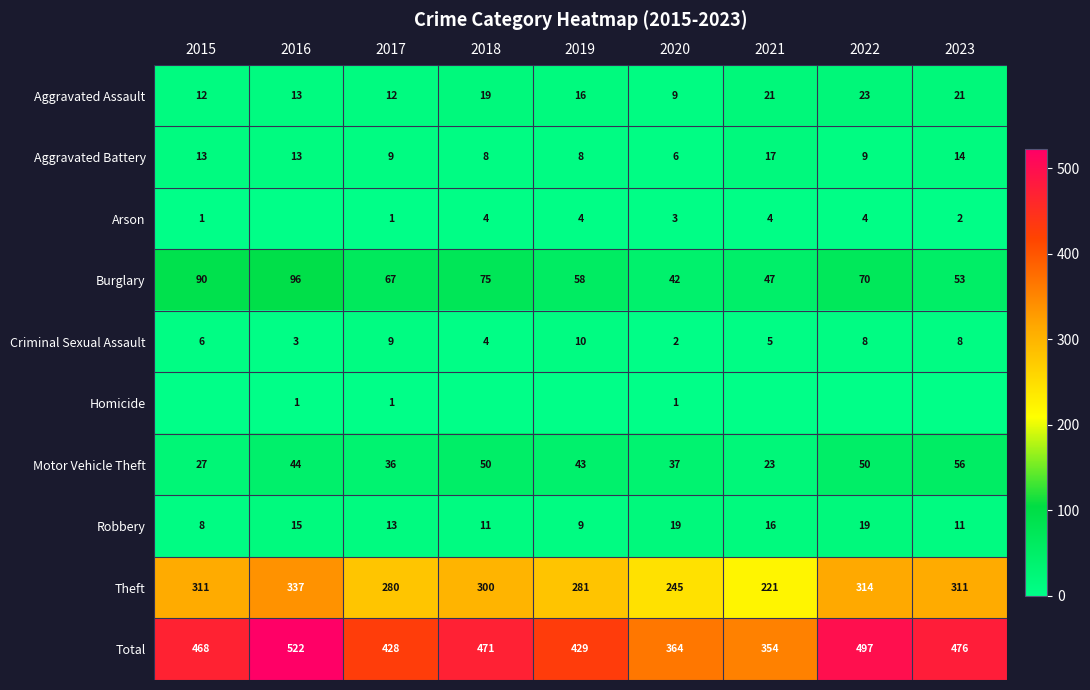

The value of Theft at 2023 is 66. True or false?

False